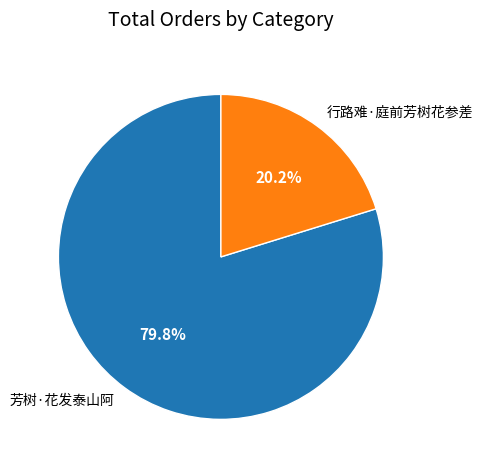

To the nearest percent, what percentage of the pie is 行路难·庭前芳树花参差?

20%